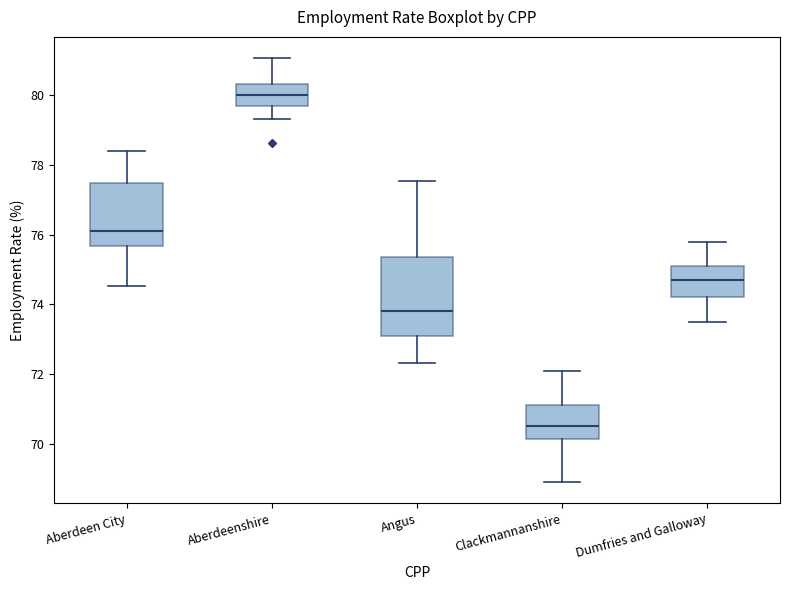

Reading left to right, transcribe this box plot: for each box, give where its median line is, the range the box spans, and where its two whiskers end, as read against the y-axis. The values are not printed on the chart, so give them approximately, as read against the axis.

Aberdeen City: median 76.2, box 75.6 to 77.4, whiskers 74.6 to 78.4
Aberdeenshire: median 80.0, box 79.8 to 80.4, whiskers 79.4 to 81.0
Angus: median 73.8, box 73.2 to 75.4, whiskers 72.4 to 77.6
Clackmannanshire: median 70.6, box 70.2 to 71.2, whiskers 69.0 to 72.2
Dumfries and Galloway: median 74.8, box 74.2 to 75.2, whiskers 73.6 to 75.8